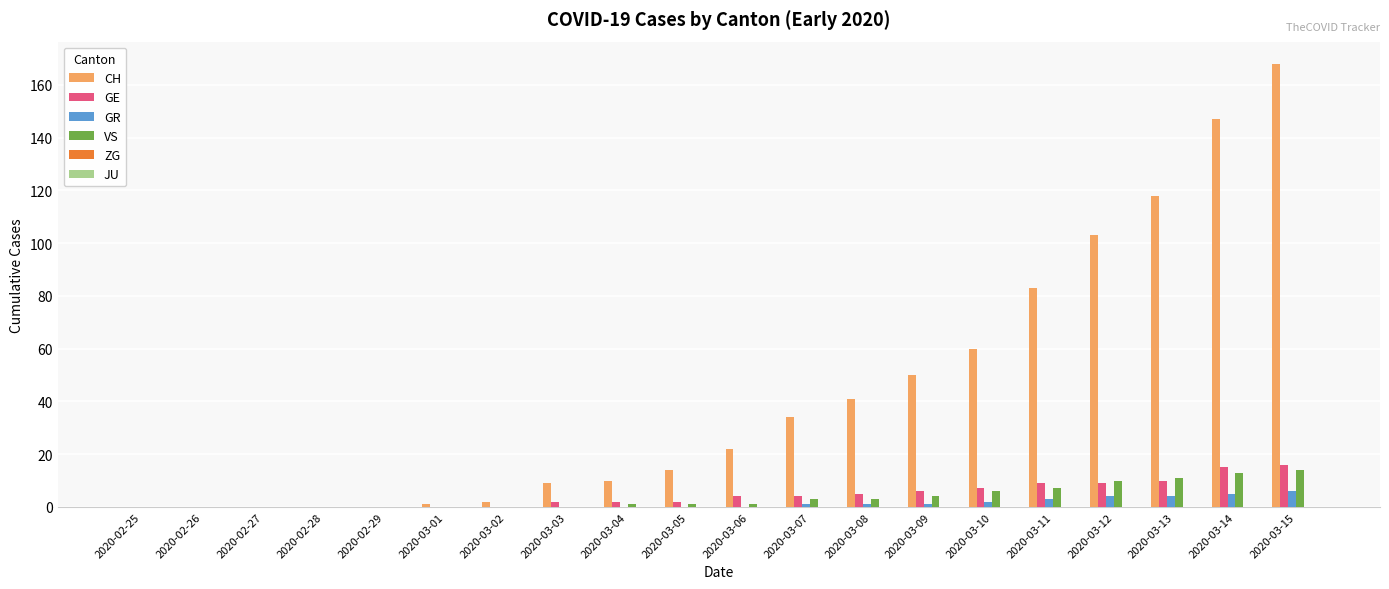

At which category does the chart reach its peak across all series?

2020-03-15